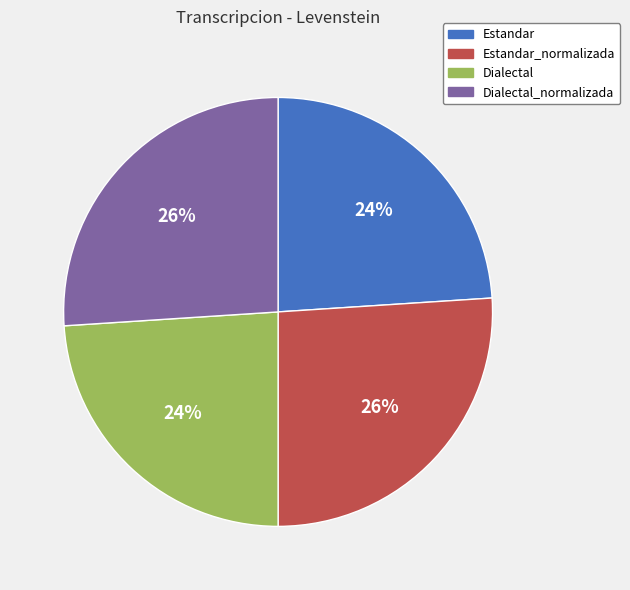

To the nearest percent, what portion does Estandar_normalizada represent?

26%